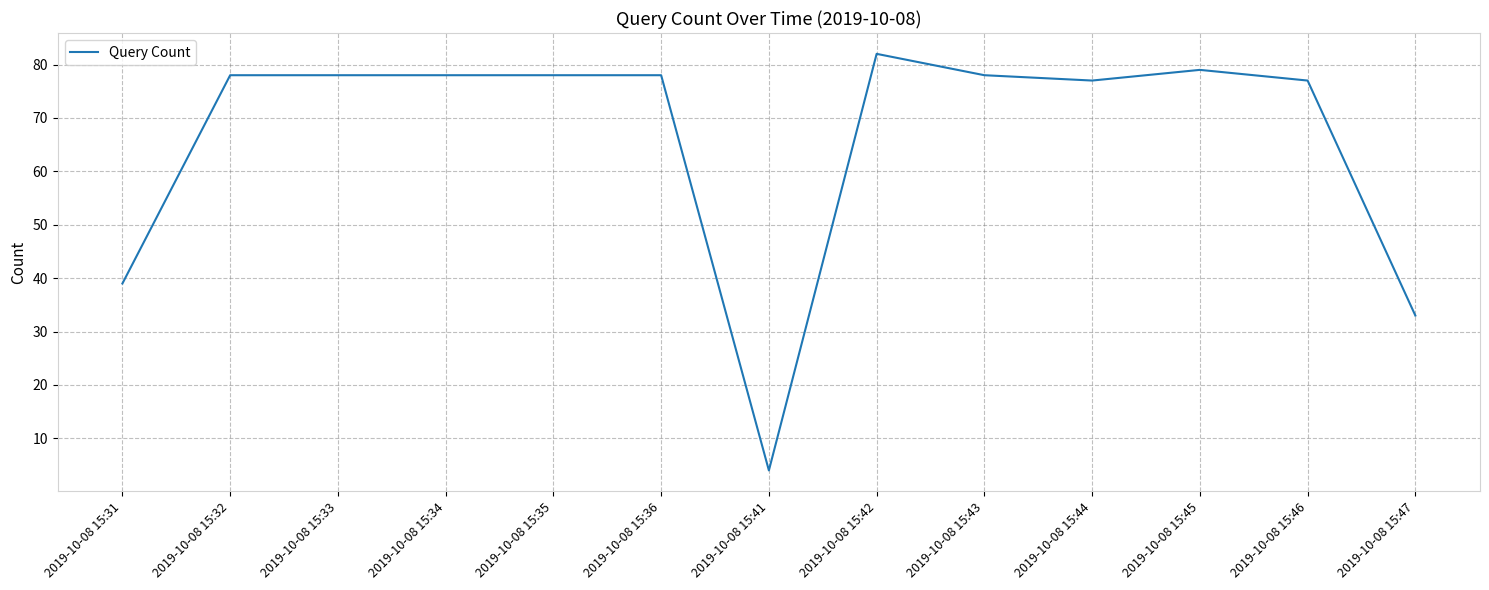

Read the value at 2019-10-08 15:35.

78